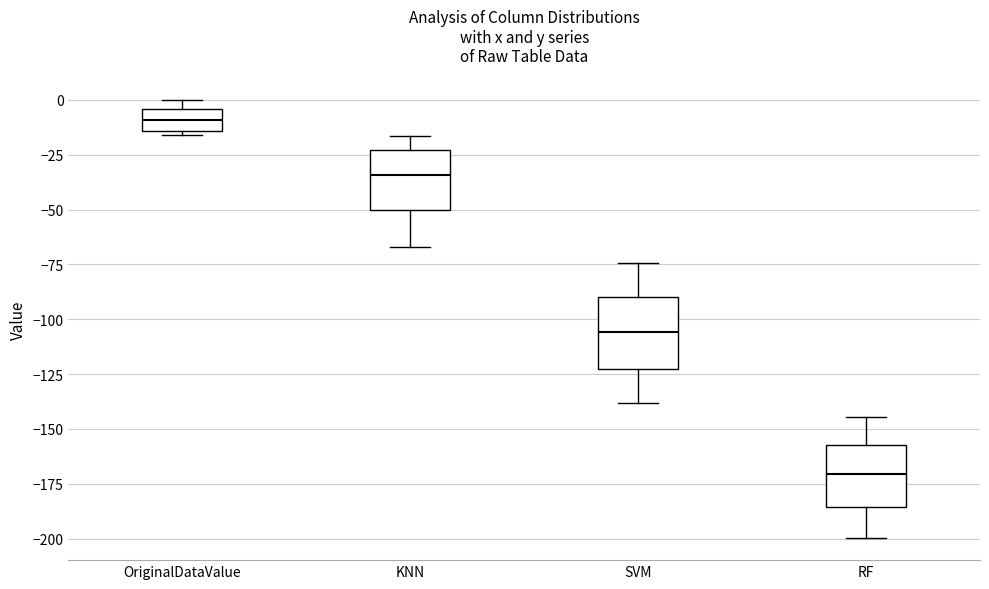

Reading left to right, transcribe this box plot: for each box, give where its median line is, the range the box spans, and where its two whiskers end, as read against the y-axis. The values are not printed on the chart, so give them approximately, as read against the axis.

OriginalDataValue: median -10, box -15 to -5, whiskers -15 (just below the box's lower edge) to 0
KNN: median -35, box -50 to -25, whiskers -65 to -15
SVM: median -105, box -125 to -90, whiskers -140 to -75
RF: median -170, box -185 to -155, whiskers -200 to -145